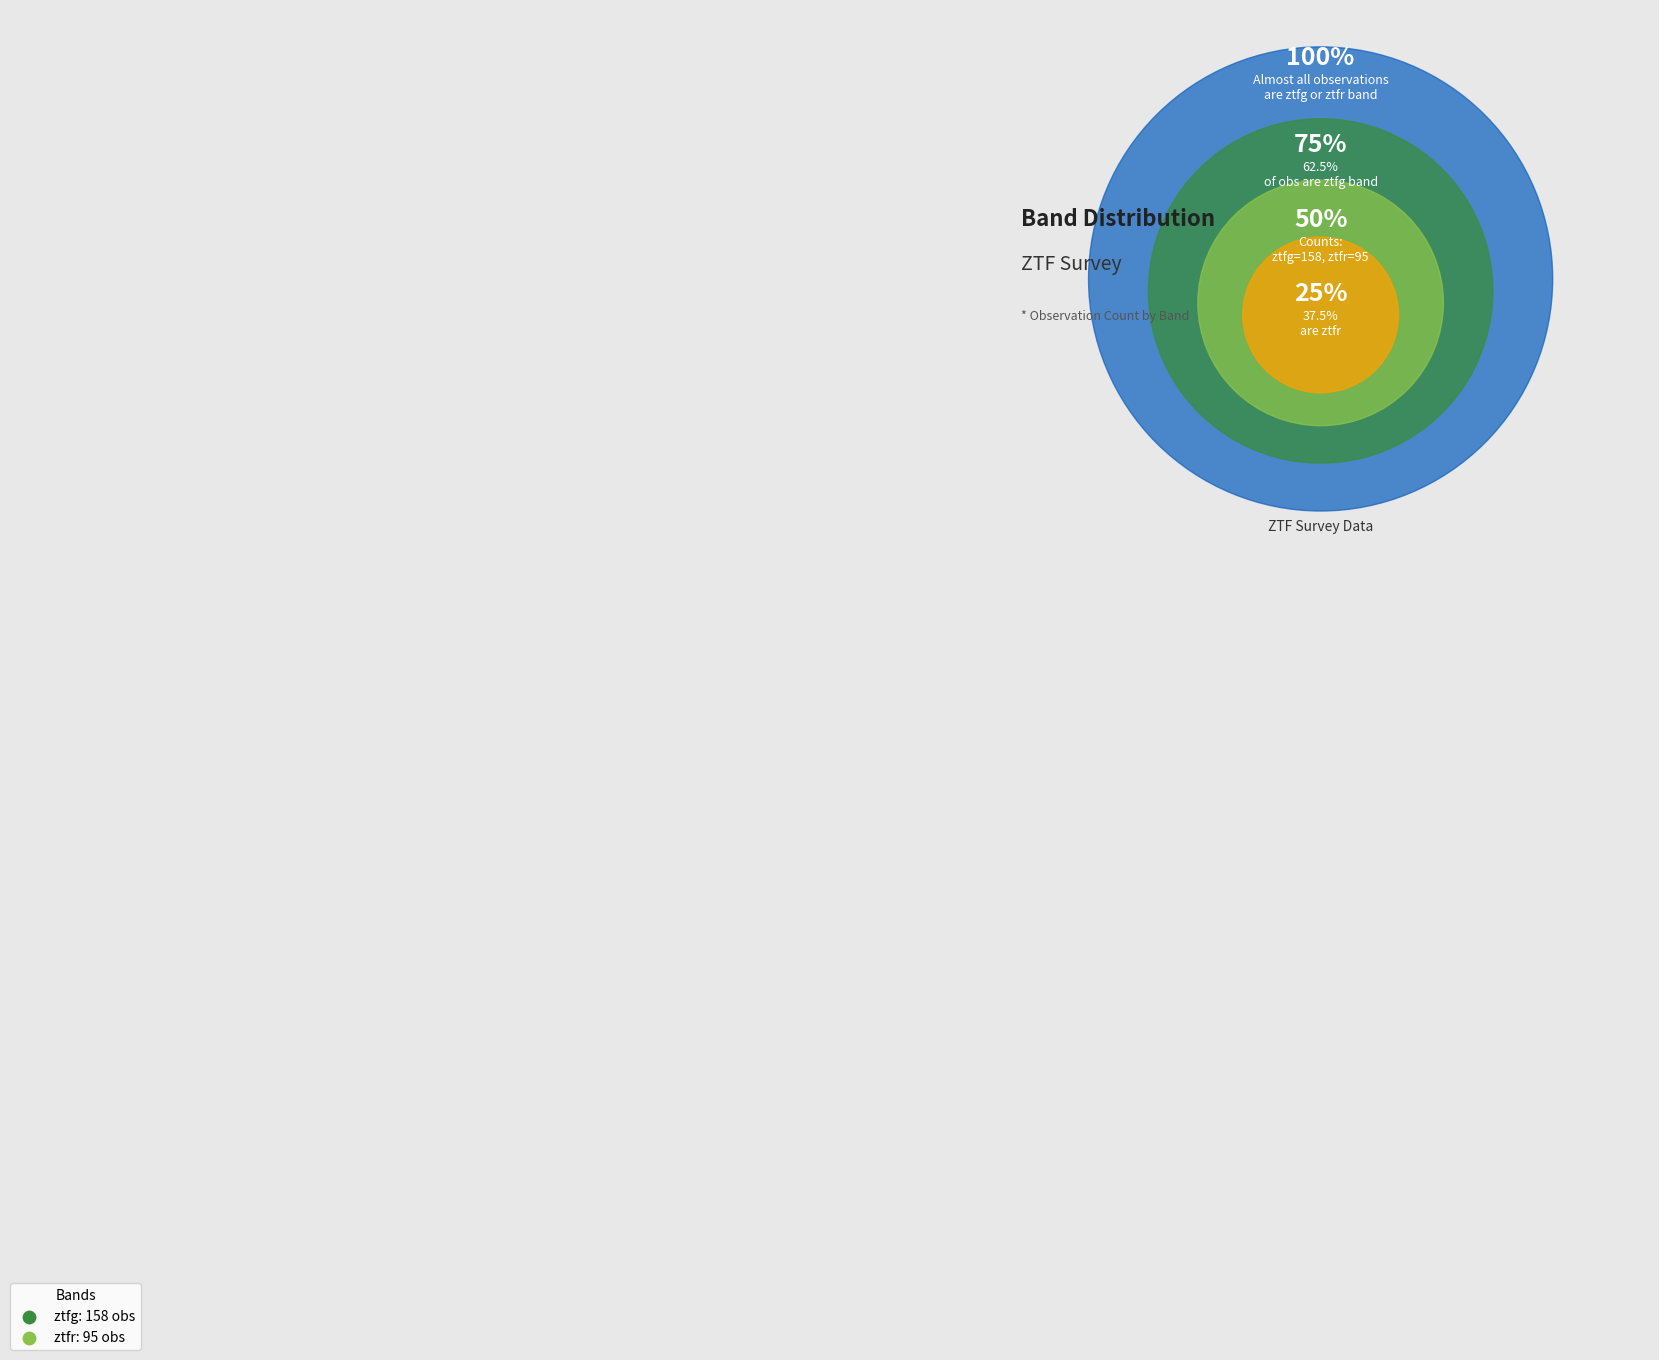

Is it true that ztfg is 62% of the pie?

True